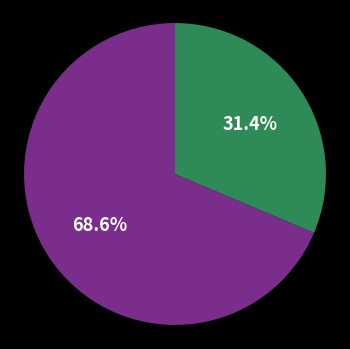

How many segments does this pie chart have?

2